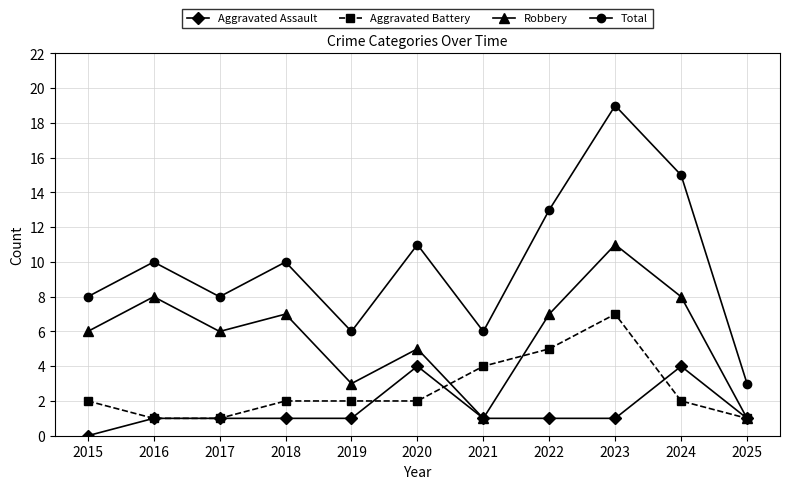

Is the value of Aggravated Assault at 2019 greater than the value of Robbery at 2020?

No